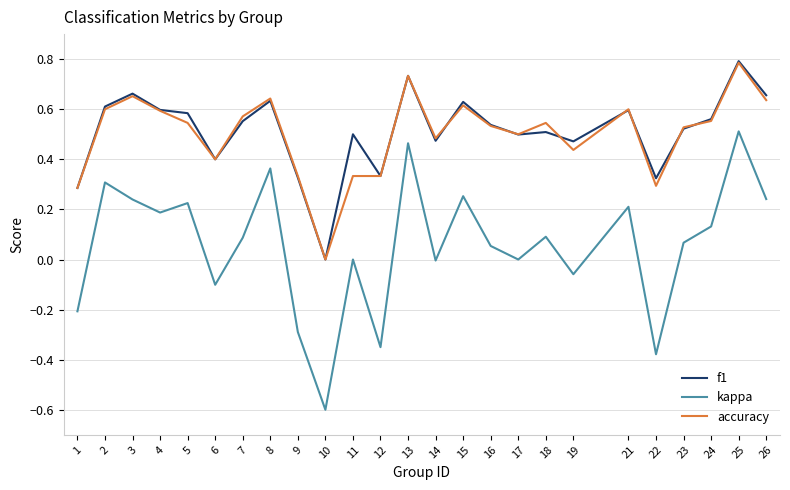

What is the difference between the maximum and minimum values in the kappa series?

1.1